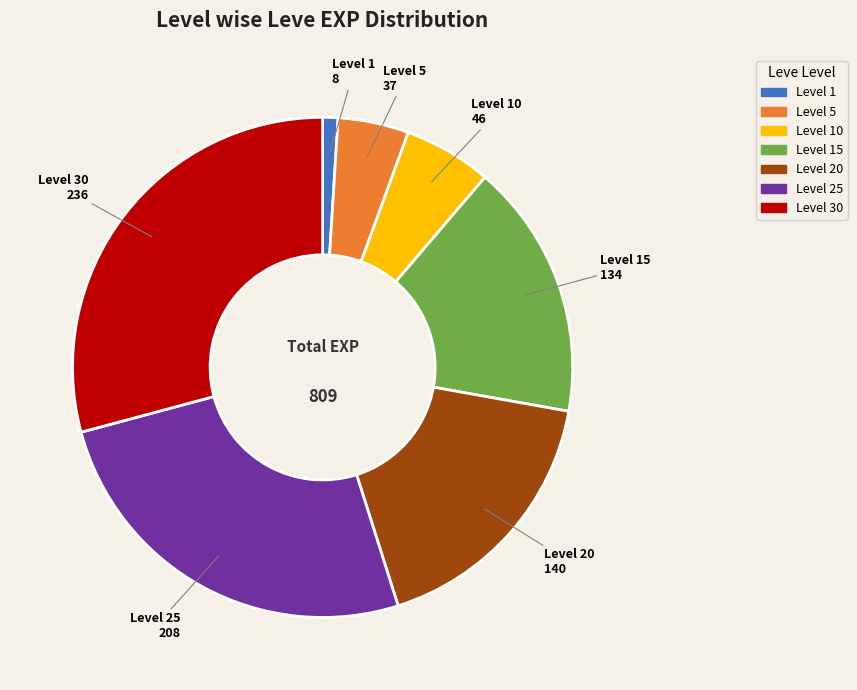

Combined, do Level 20 and Level 1 account for over 50%?

No